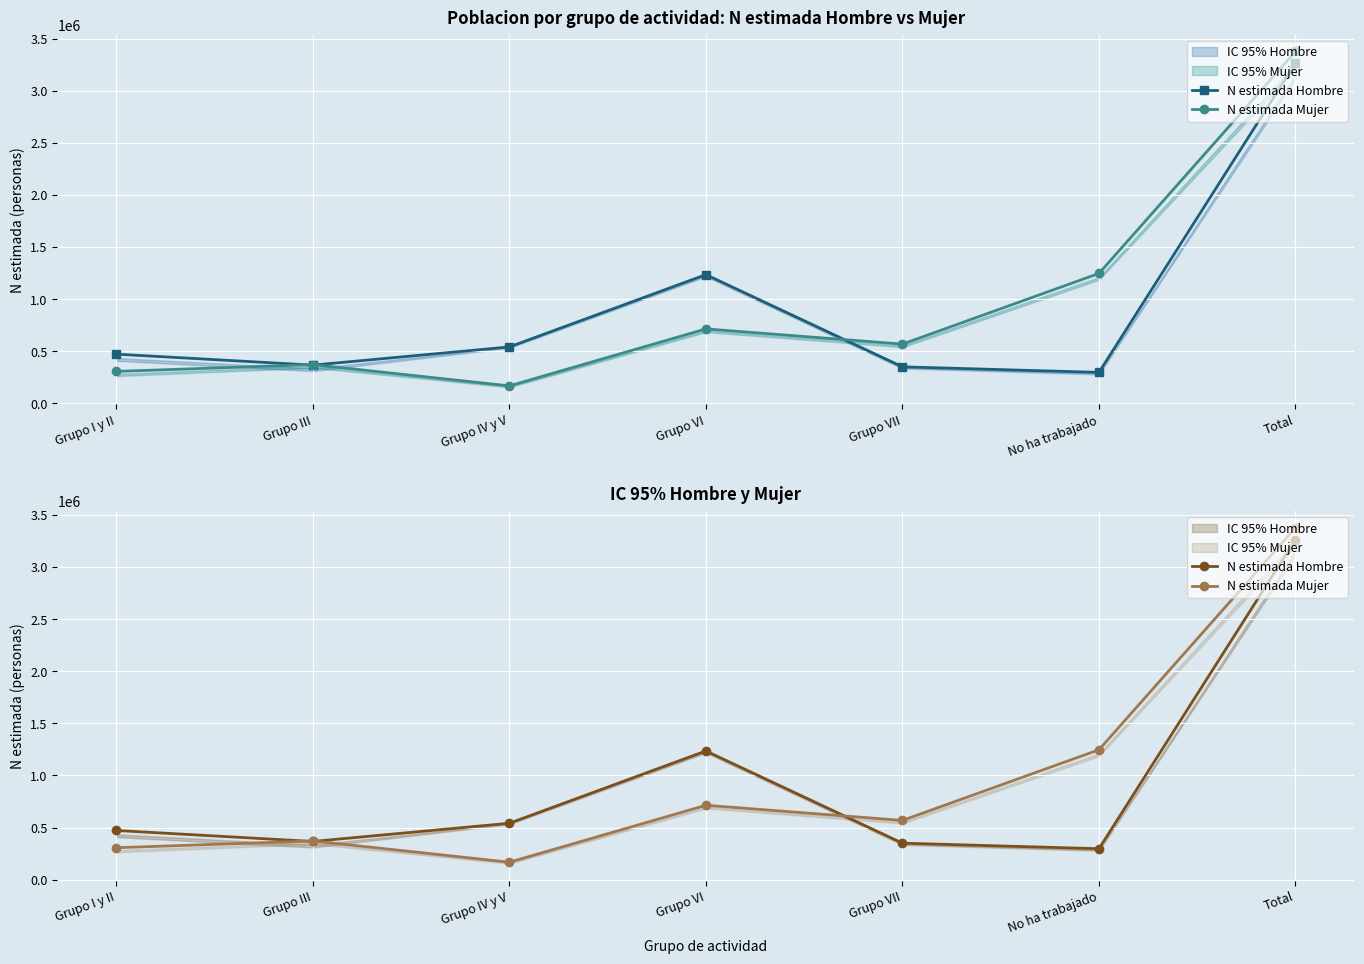

Reading left to right, what are all the values shown in this chart?

N estimada Hombre: 472273	366934	541571	1235176	350555	297273	3263782
N estimada Mujer: 306680	371865	167782	714285	568752	1246732	3376096